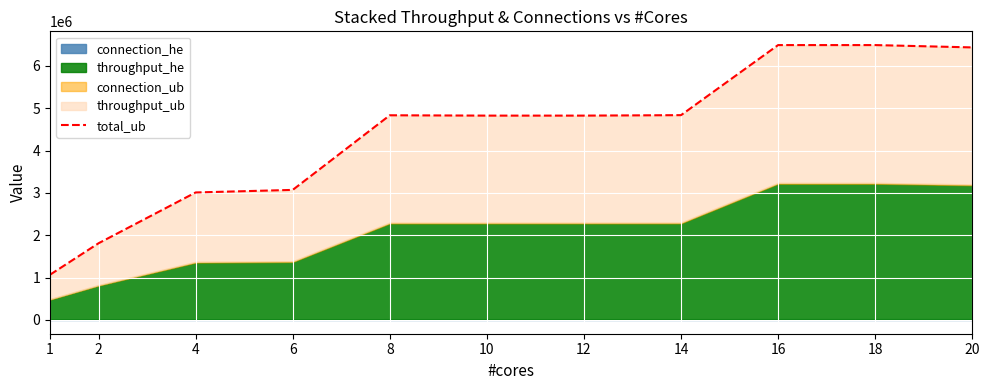

Where is the data nearest to the value 3781710?

6